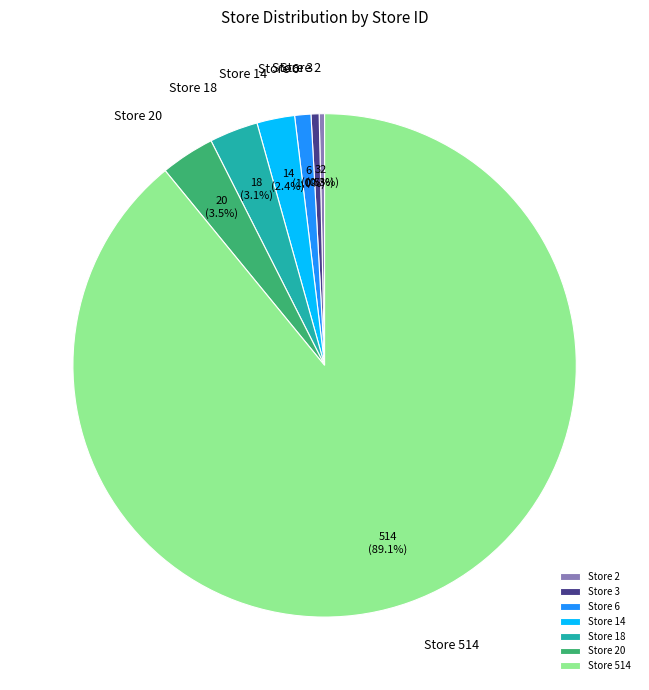

Is it true that Store 3 is 6% of the pie?

False